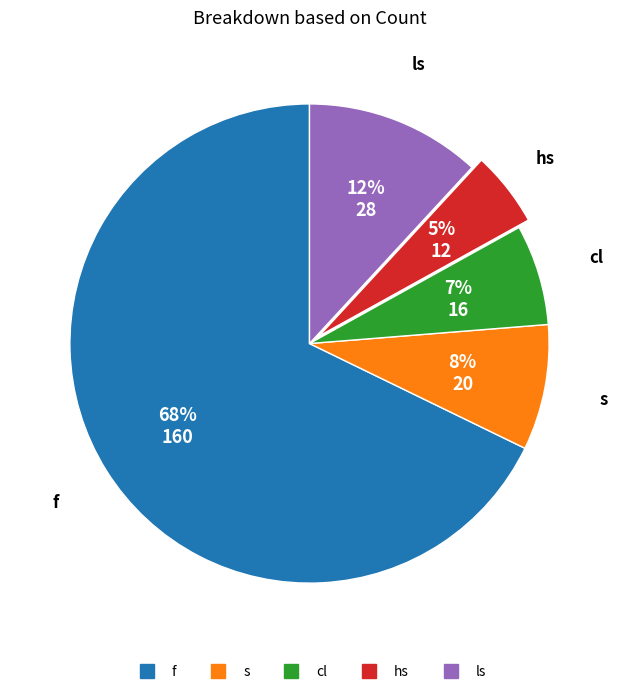

Do s and hs together represent more than half of the pie?

No